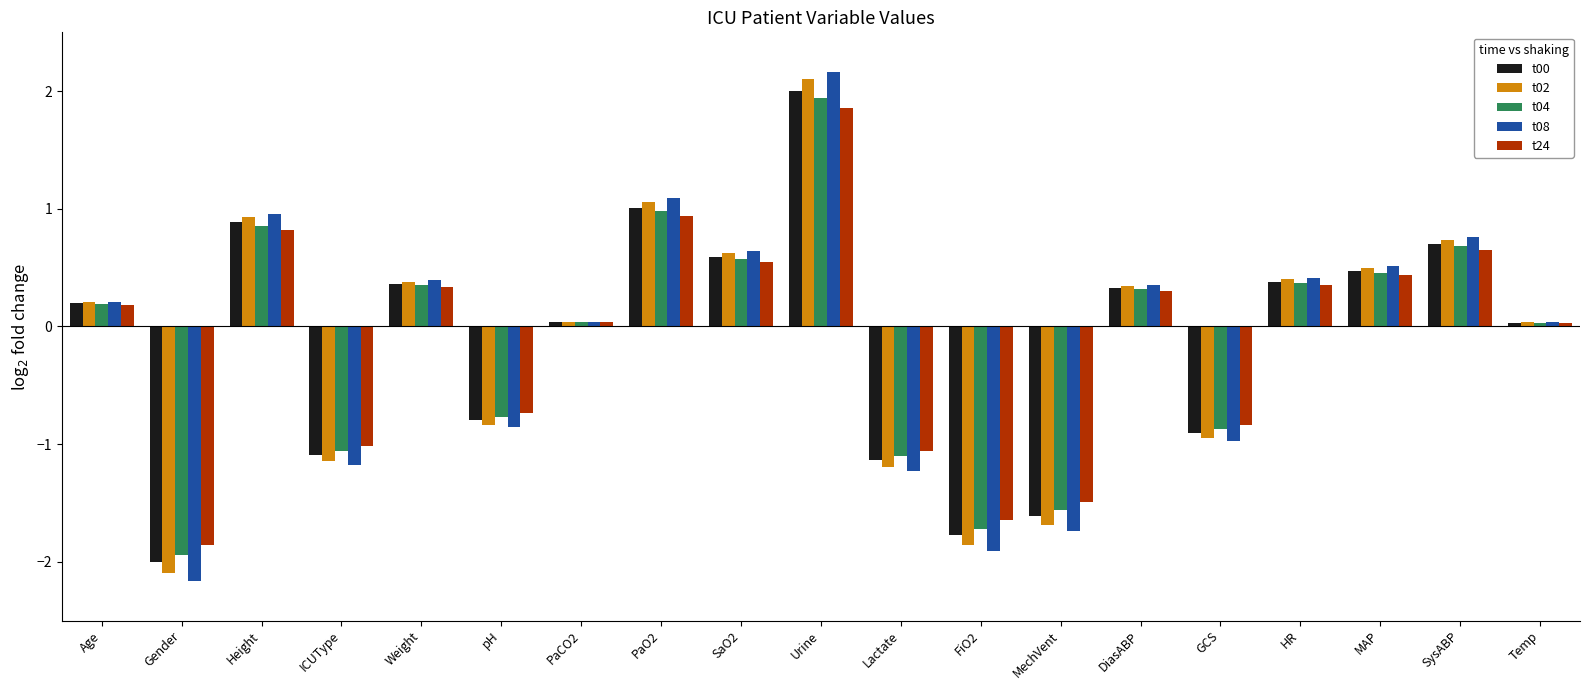

How many groups of bars are there?

19